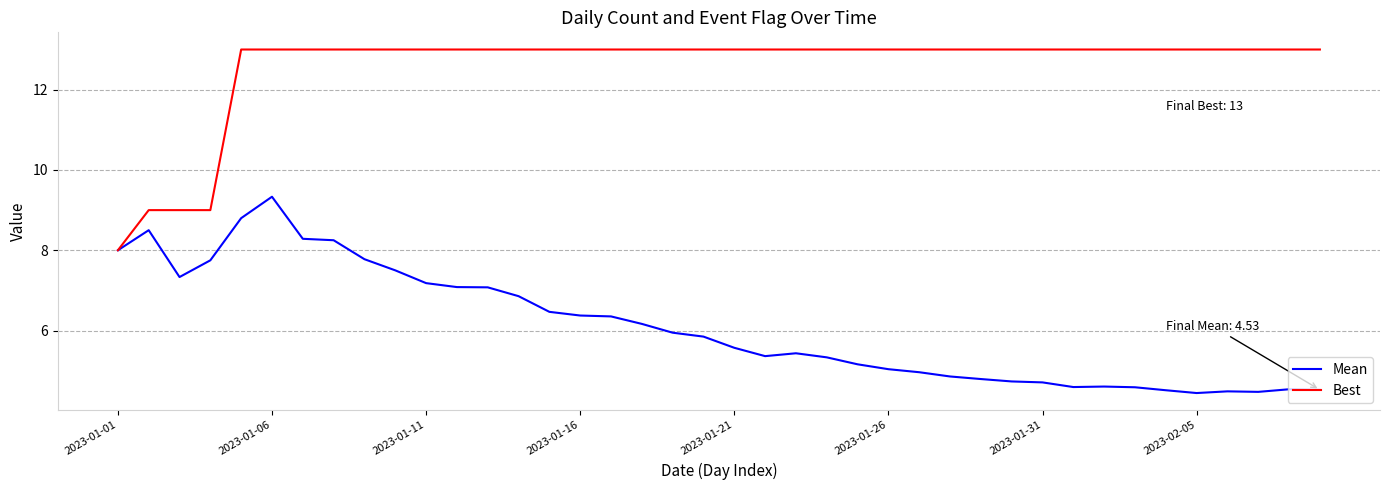

Rank the series by their average value, from highest to lowest.

Best, Mean